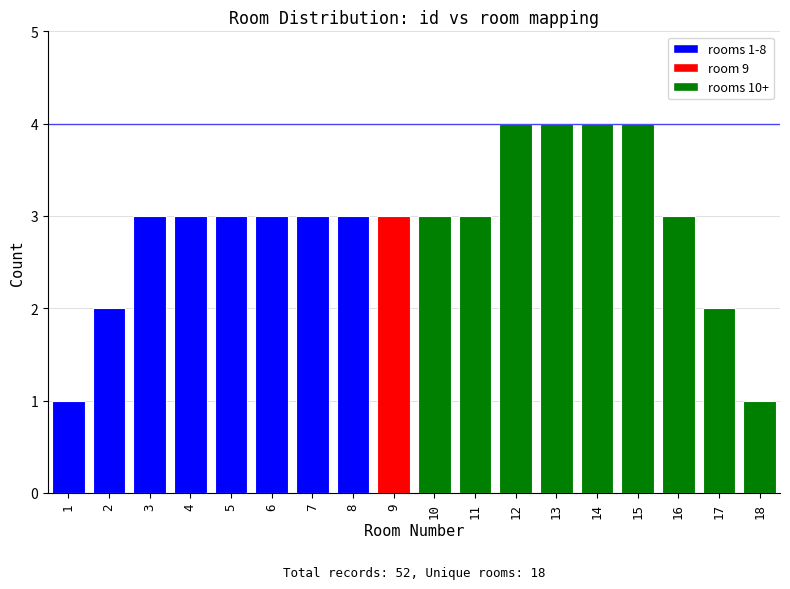

What is the change in value from 3 to 18?

-2